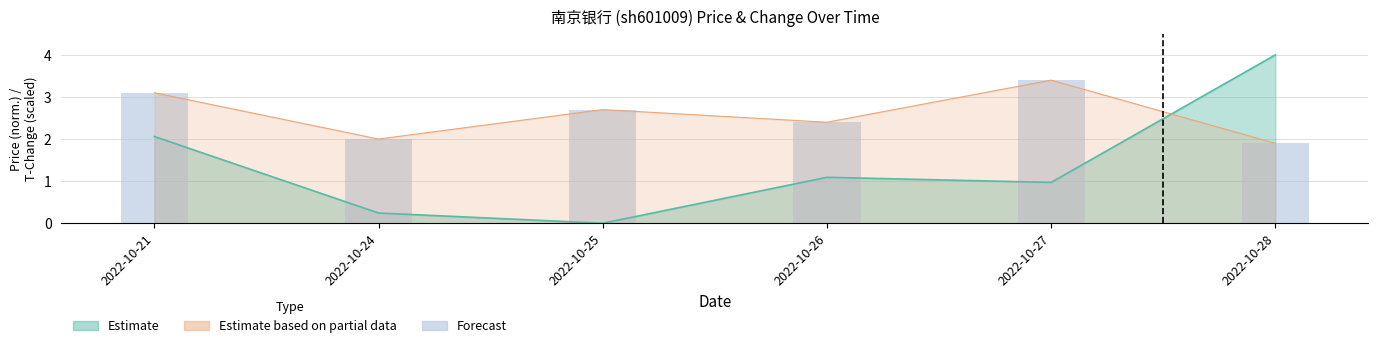

What is the value of the 1st bar from the left?

3.1